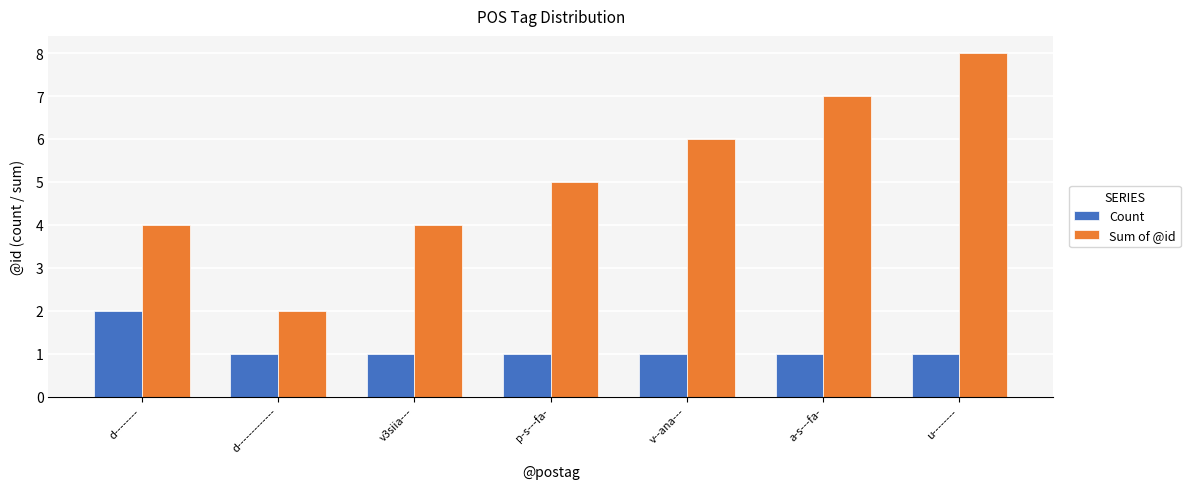

What is the sum of the Count values at d------------- and d--------?

3